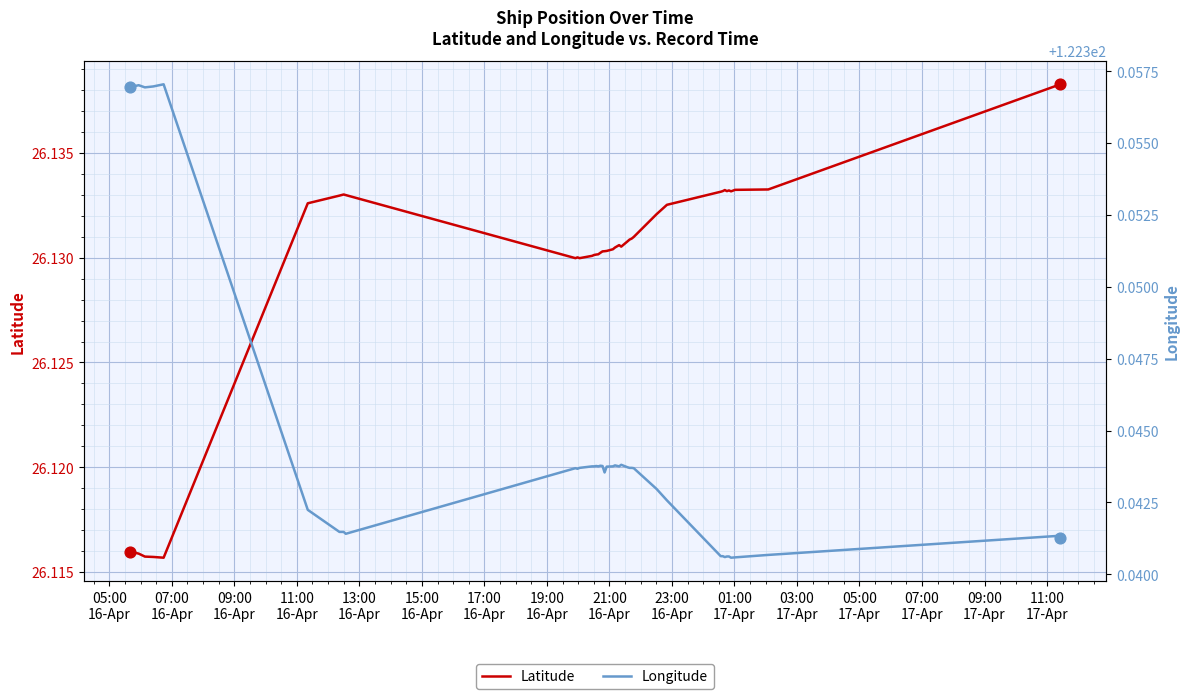

What are all the series names shown in the legend?

Latitude, Longitude